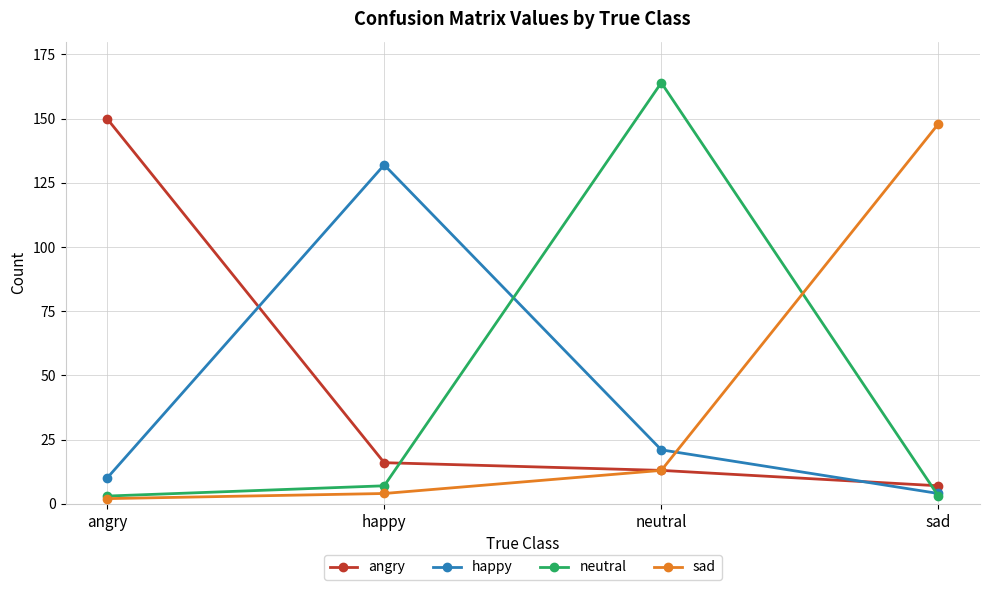

Is this an area chart (filled region under the line)?

No